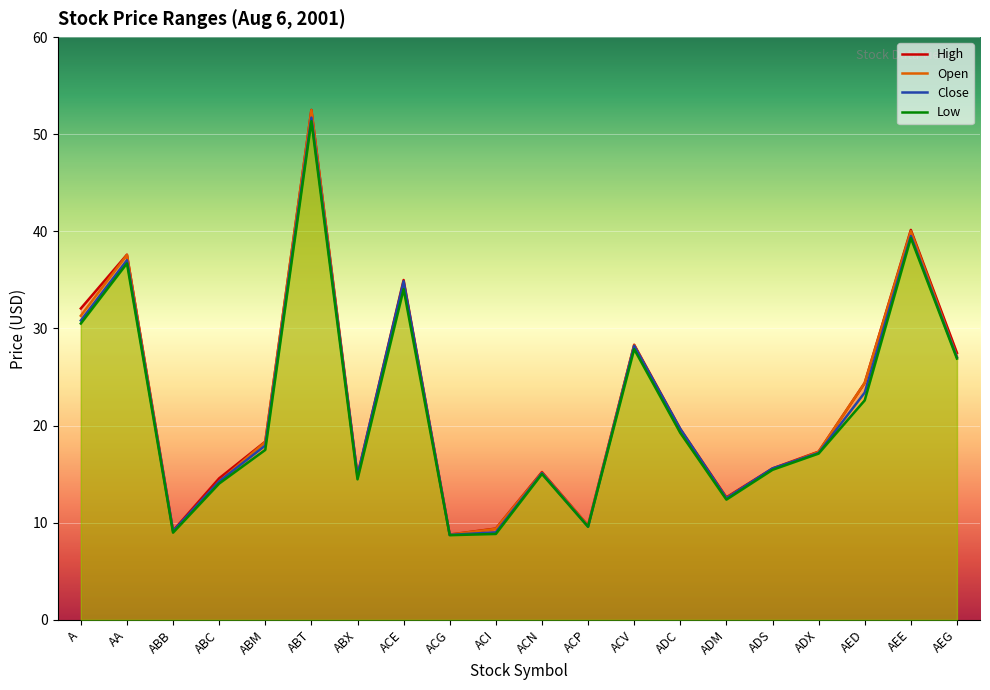

Is it true that Low equals 27.9 at ACV?

True